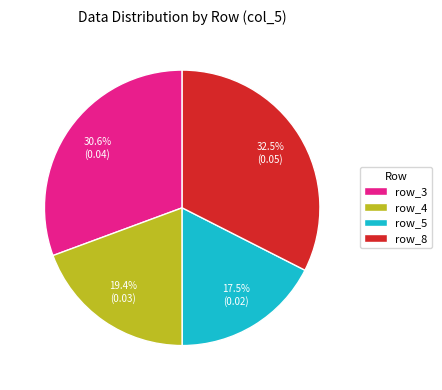

What is the smallest slice in the pie chart?

row_5